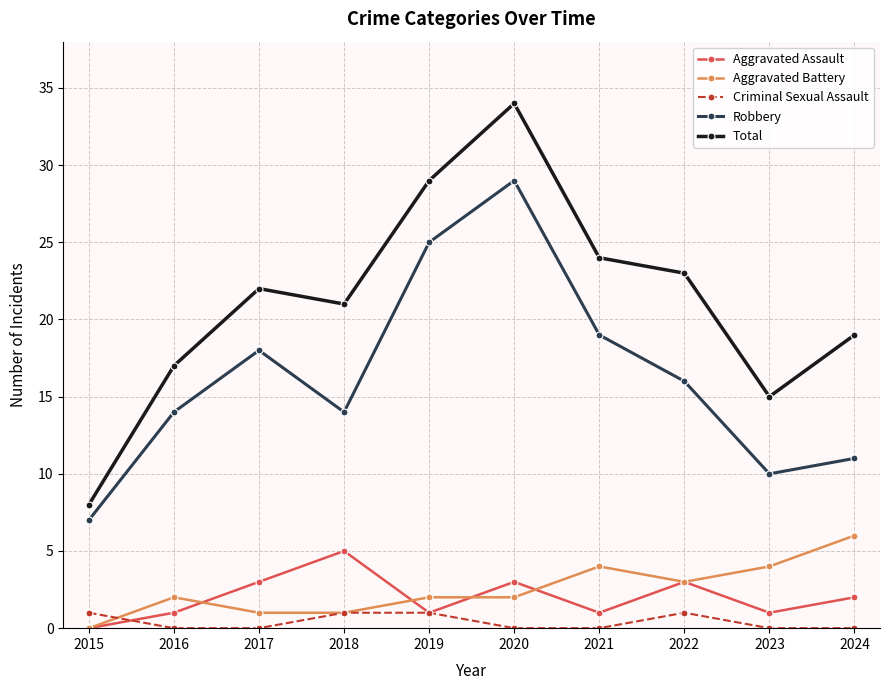

At how many categories does at least one series exceed 13?

9